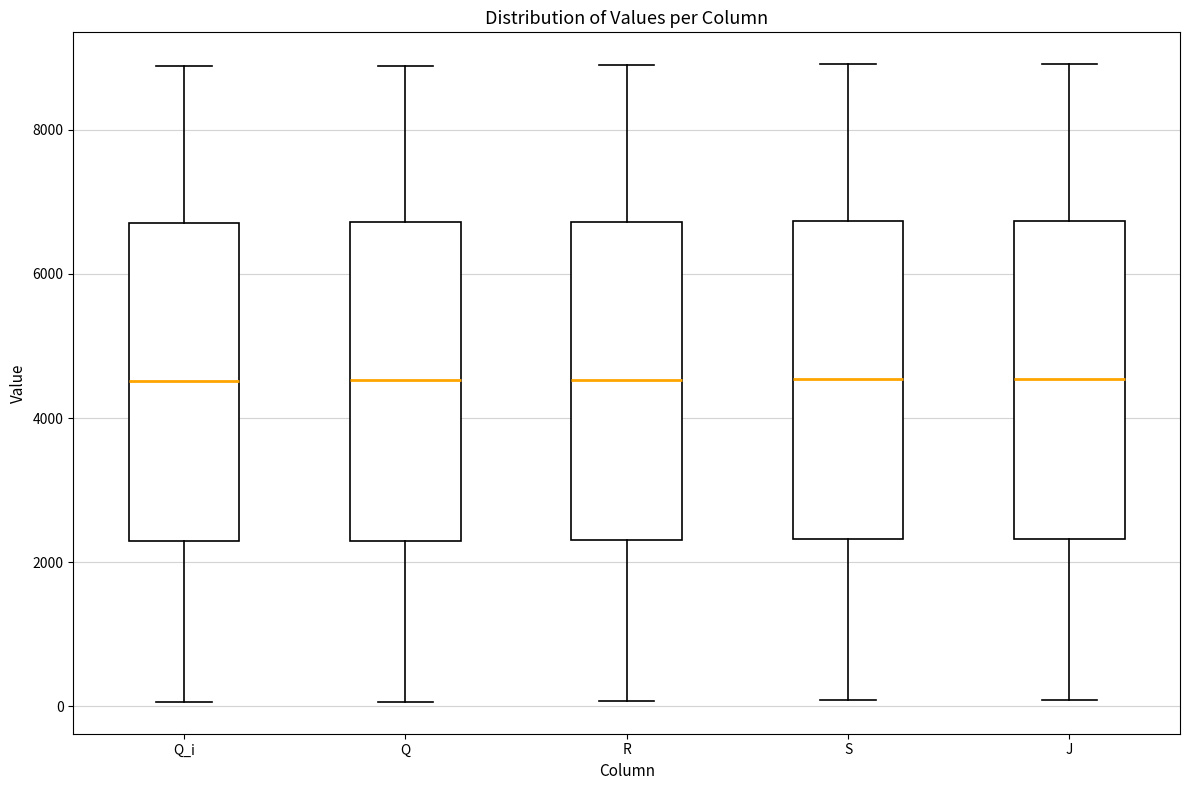

Where is the upper edge of the box for R on the y-axis? The values are not printed on the chart, so give them approximately, as read against the axis.

6800